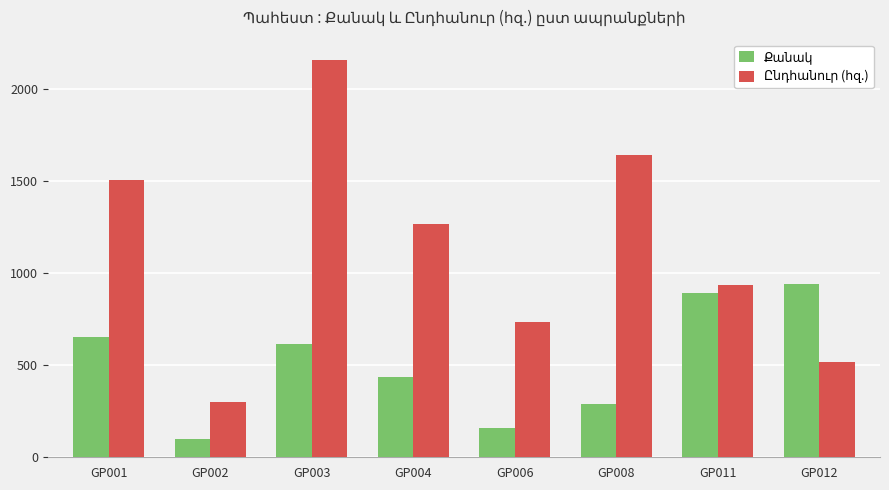

At which category does the chart reach its minimum across all series?

GP002